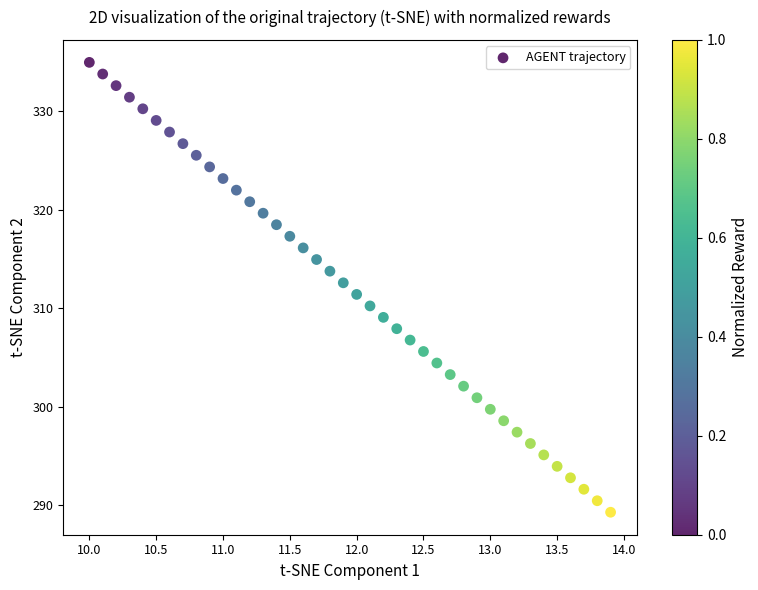

What is the range of X values (max minus min)?

3.9